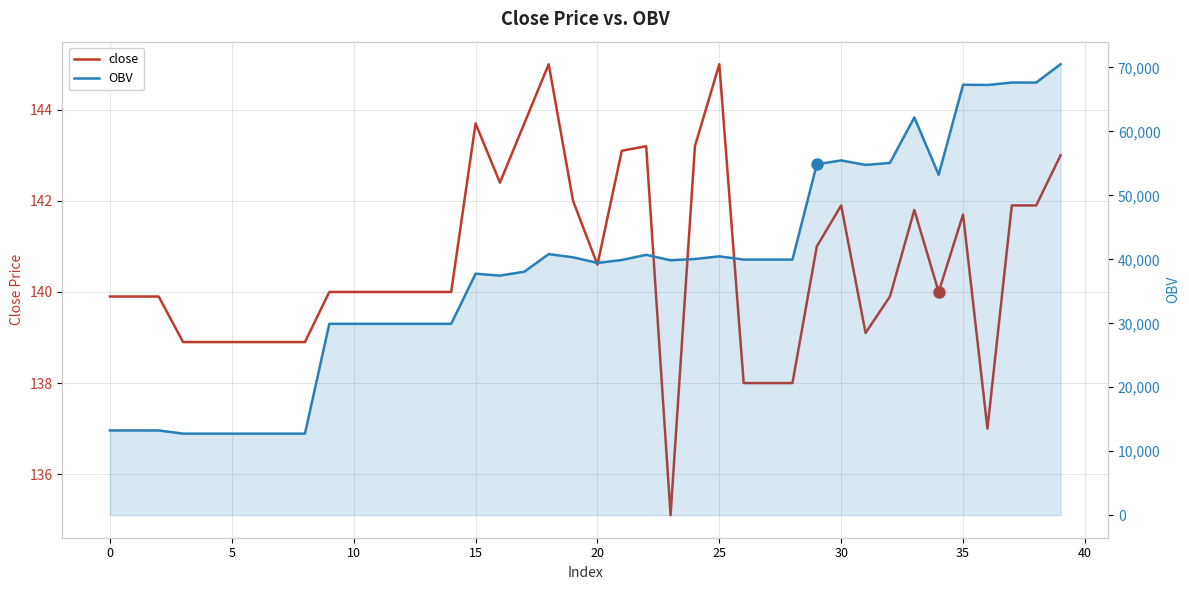

Where does the close series first go above 140?

15